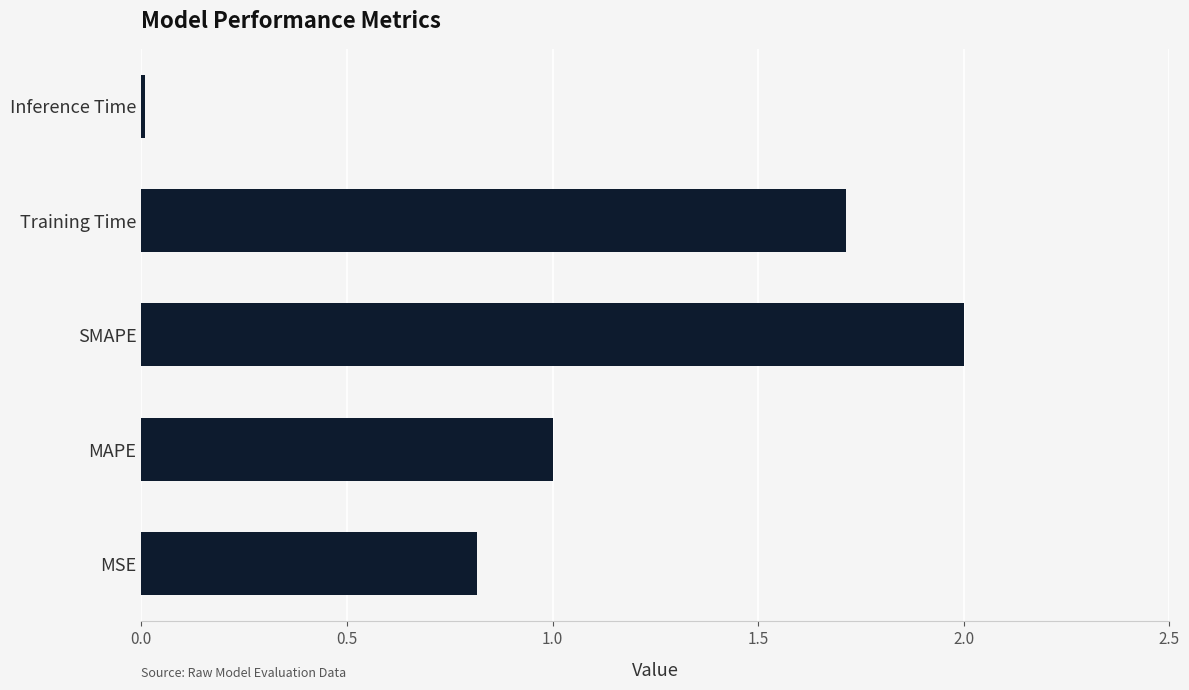

Which label corresponds to the largest value in the chart?

SMAPE